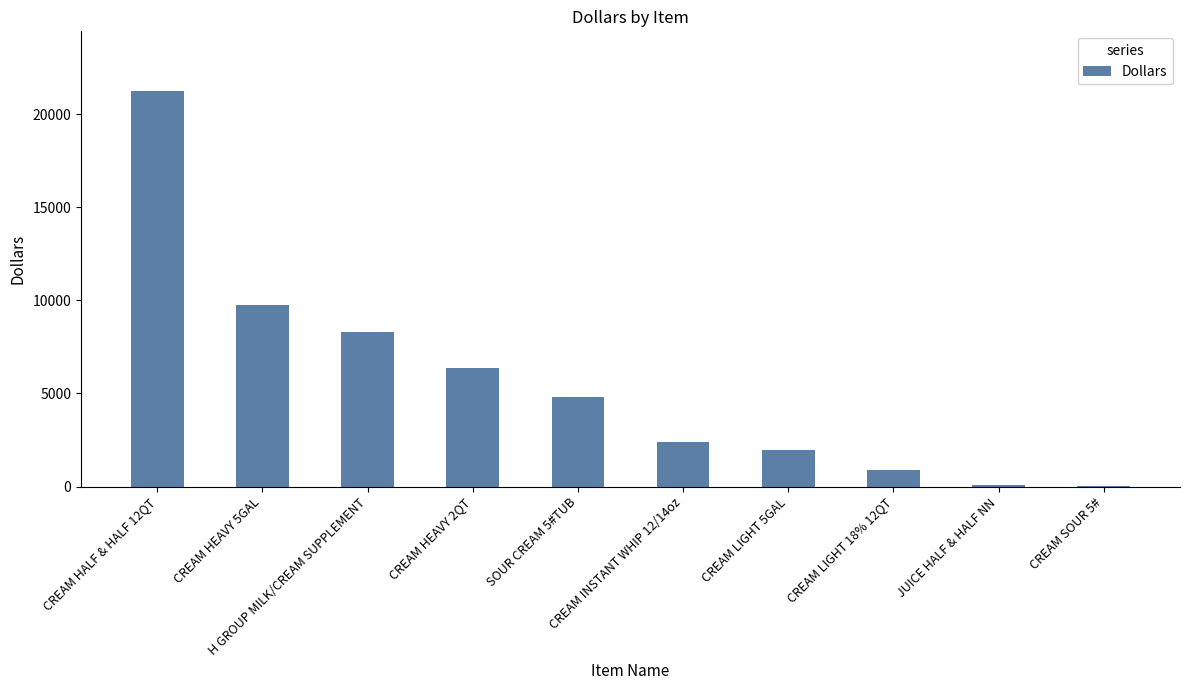

What is the maximum value shown in the chart?

21251.9